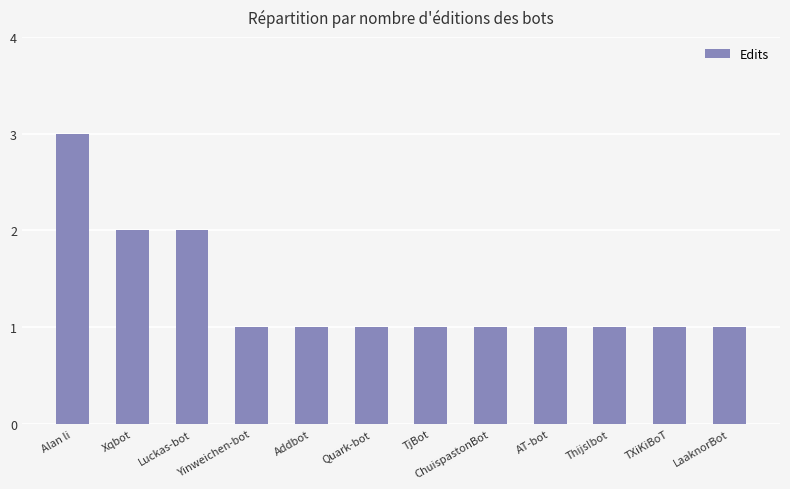

Reading right to left, transcribe all the data shown in this chart.

LaaknorBot=1	TXiKiBoT=1	Thijs!bot=1	AT-bot=1	ChuispastonBot=1	TjBot=1	Quark-bot=1	Addbot=1	Yinweichen-bot=1	Luckas-bot=2	Xqbot=2	Alan li=3